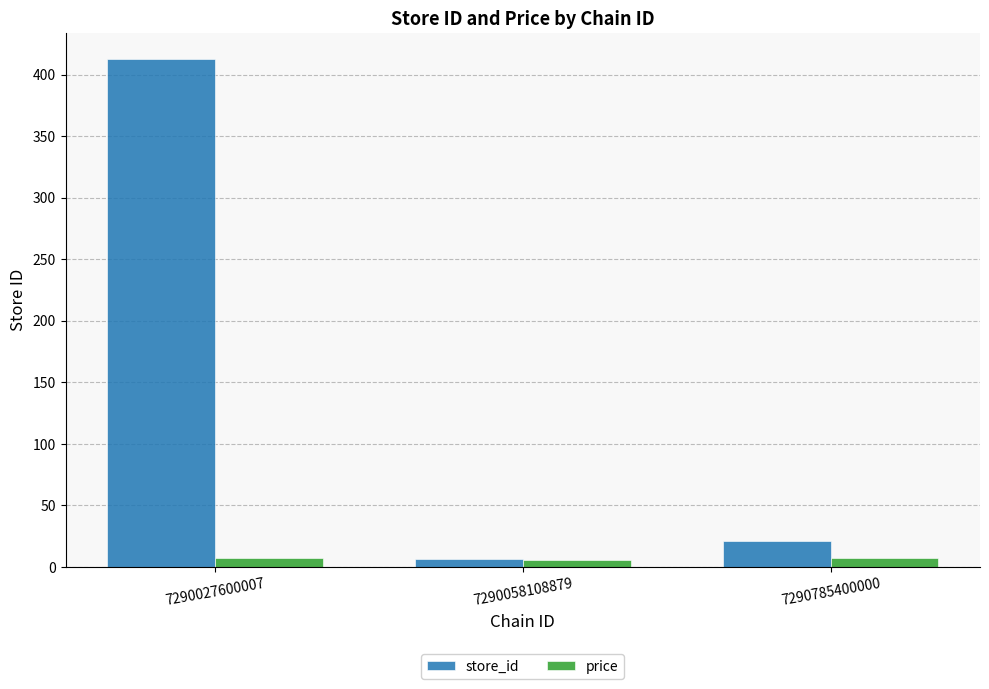

Rank the series by their average value, from lowest to highest.

price, store_id